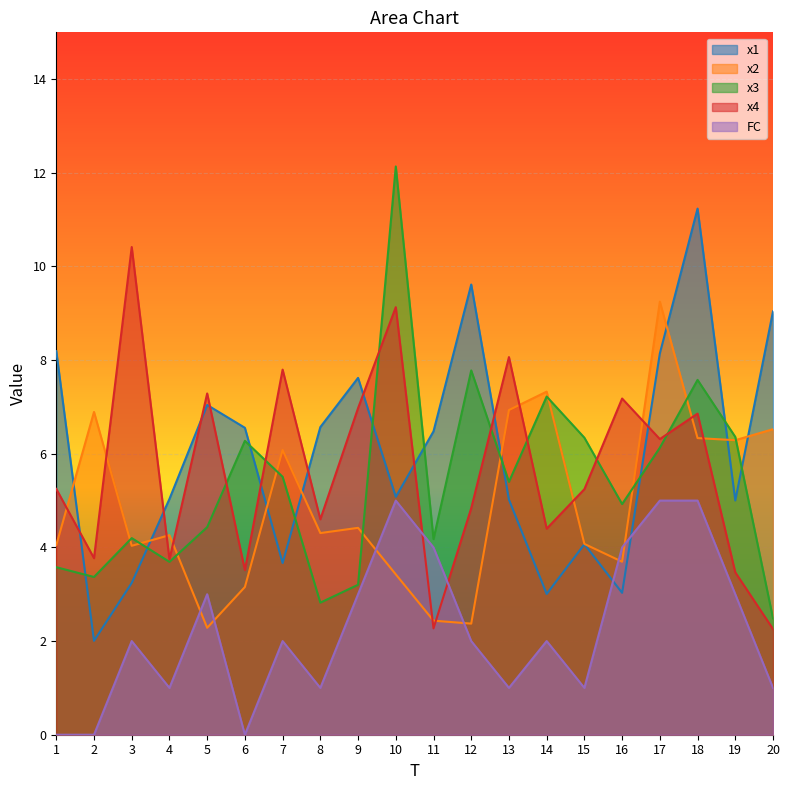

What is the value of the x2 point at the 17th from the left?

9.2